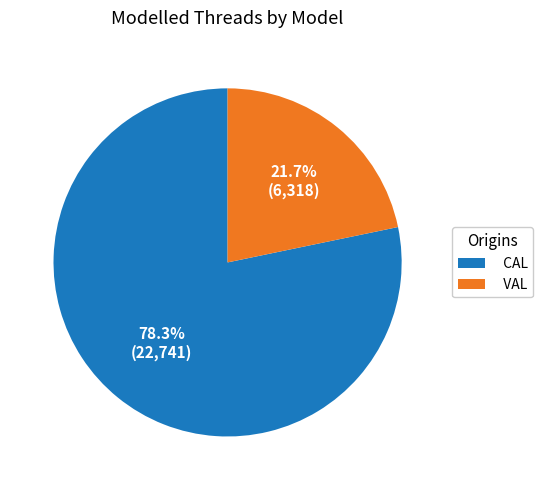

How many slices are in this pie chart?

2